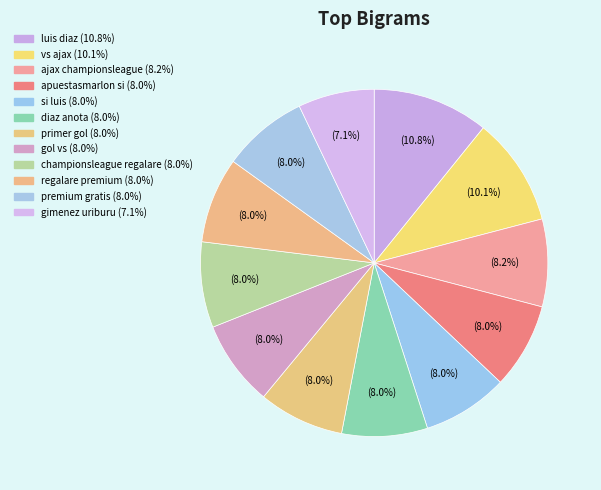

What percentage do primer gol and vs ajax together represent?

18.1%